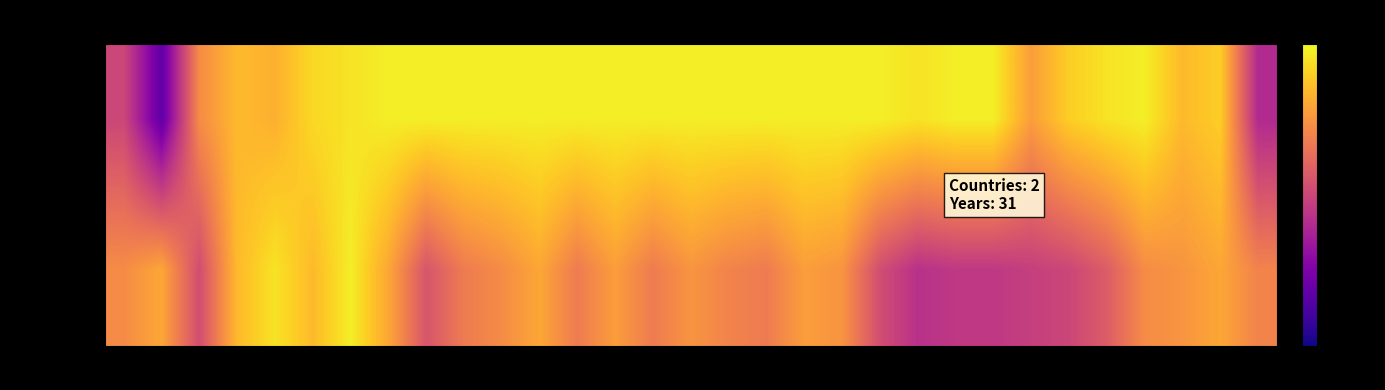

Reading left to right, list all the values displayed in this chart.

Mexico: 1989=80	1990=67	1991=89	1992=94	1993=93	1994=97	1995=98	1996=99	1997=99	1998=99	1999=99	2000=99	2001=99	2002=99	2003=99	2004=99	2005=99	2006=99	2007=99	2008=99	2009=99	2010=98	2011=99	2012=99	2013=91	2014=96	2015=98	2016=99	2017=94	2018=96	2019=76
Costa Rica: 1989=89	1990=92	1991=81	1992=94	1993=98	1994=94	1995=99	1996=92	1997=82	1998=87	1999=89	2000=92	2001=87	2002=91	2003=87	2004=90	2005=88	2006=87	2007=91	2008=90	2009=81	2010=77	2011=78	2012=78	2013=79	2014=80	2015=83	2016=89	2017=90	2018=92	2019=88